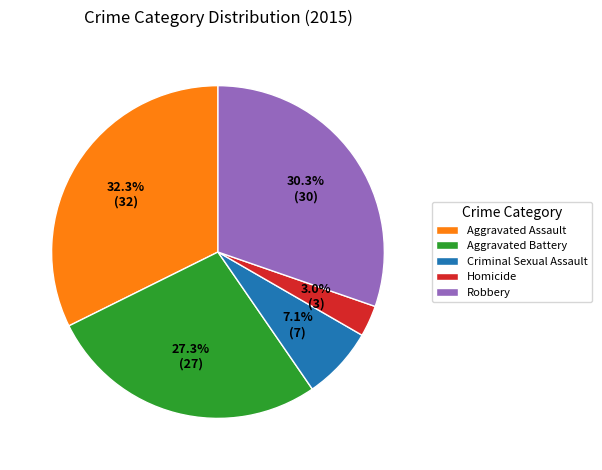

To the nearest percent, what portion does Robbery represent?

30%